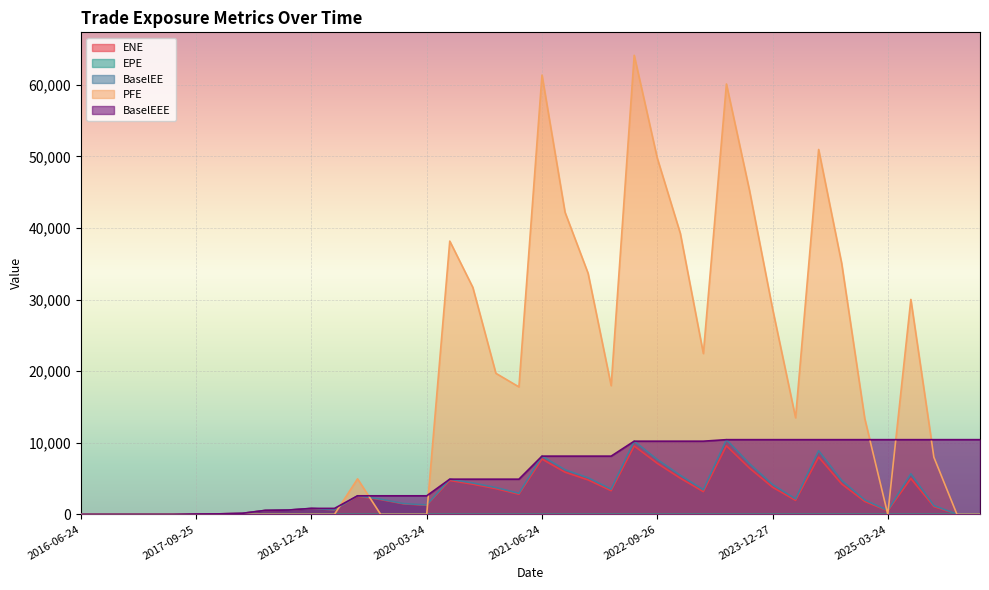

Which series changed the most between 2019-06-24 and 2026-03-24?

BaselEEE